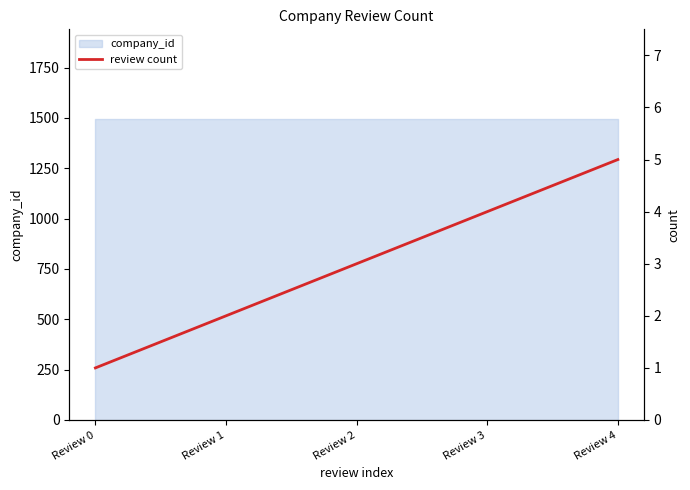

How many values are below 3?

2